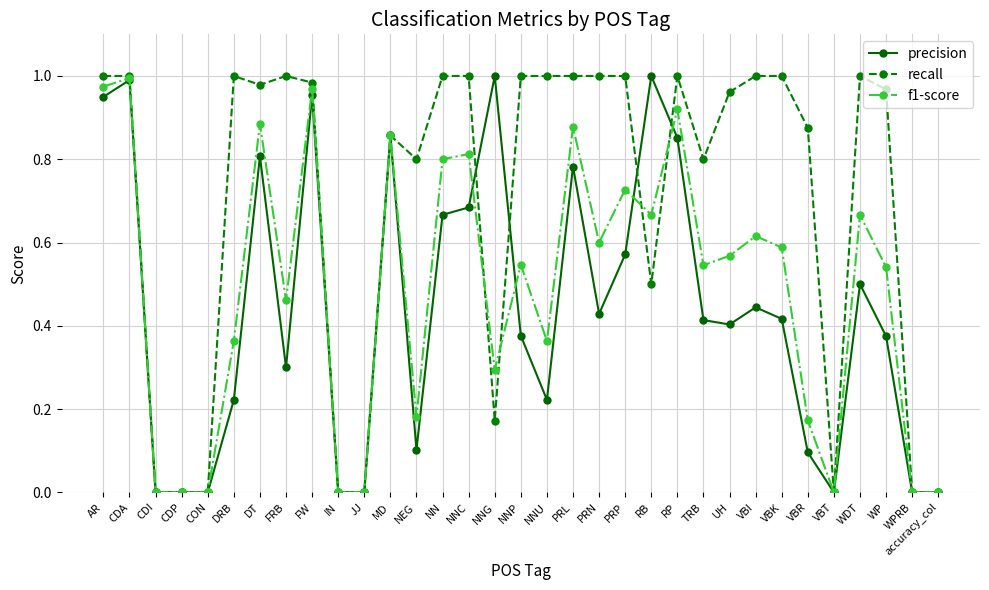

The value of precision at accuracy_col is 0.0. True or false?

True